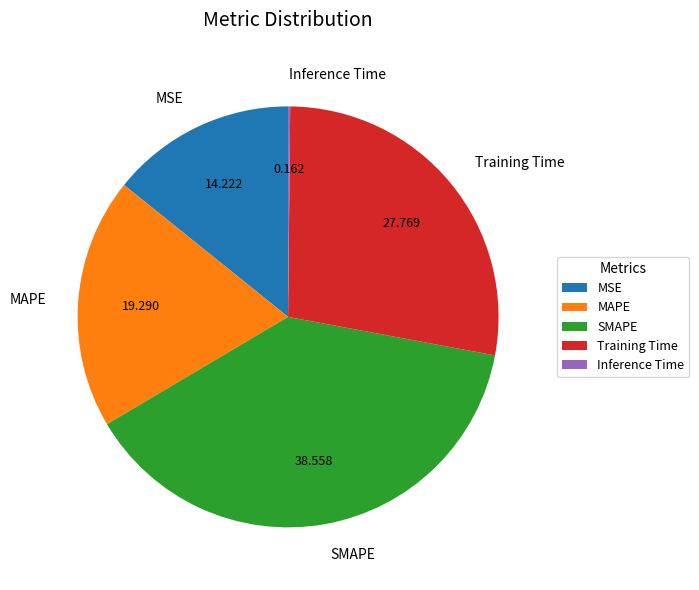

Is the sum of Training Time and MSE greater than half?

No